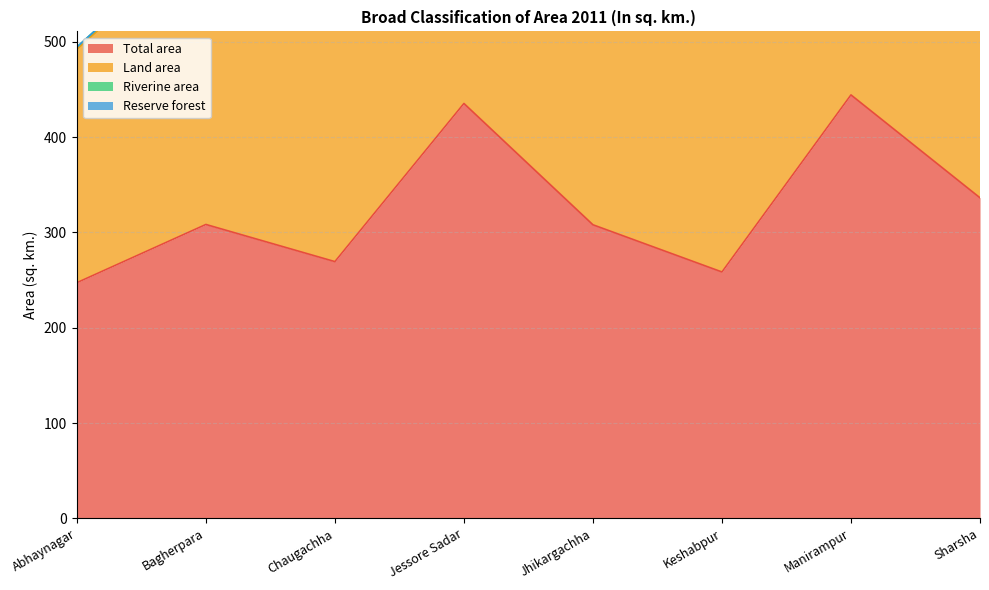

What is the difference between the maximum and second lowest values in the Land area series?

374.0